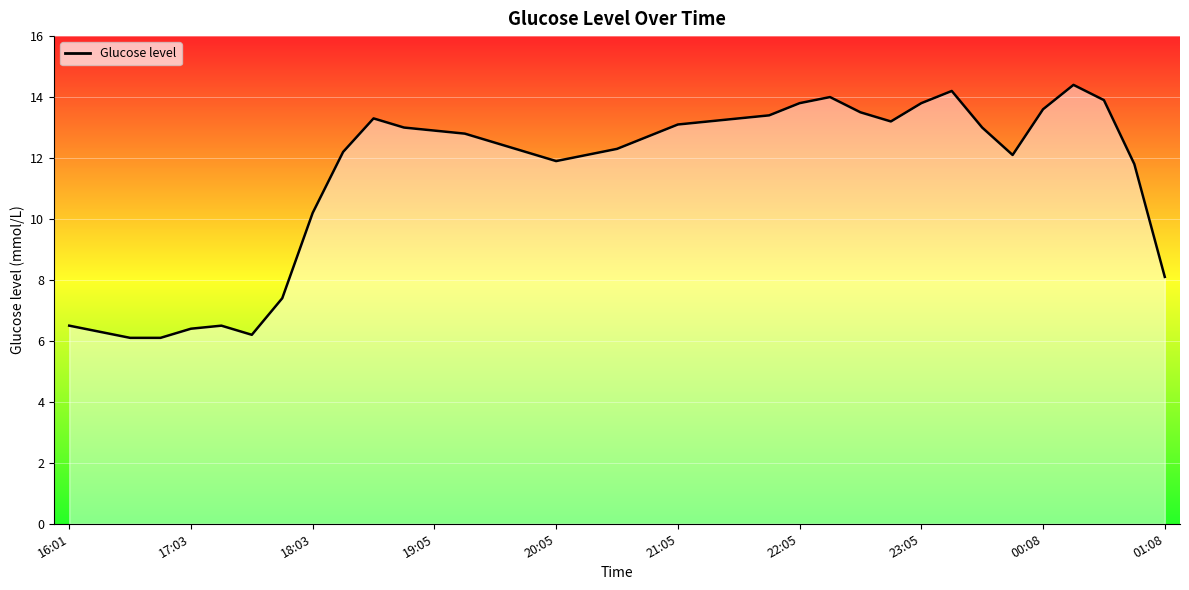

Reading left to right, transcribe all the data shown in this chart.

6.5	6.3	6.1	6.1	6.4	6.5	6.2	7.4	10.2	12.2	13.3	13.0	12.9	12.8	12.5	12.2	11.9	12.1	12.3	12.7	13.1	13.2	13.3	13.4	13.8	14.0	13.5	13.2	13.8	14.2	13.0	12.1	13.6	14.4	13.9	11.8	8.1